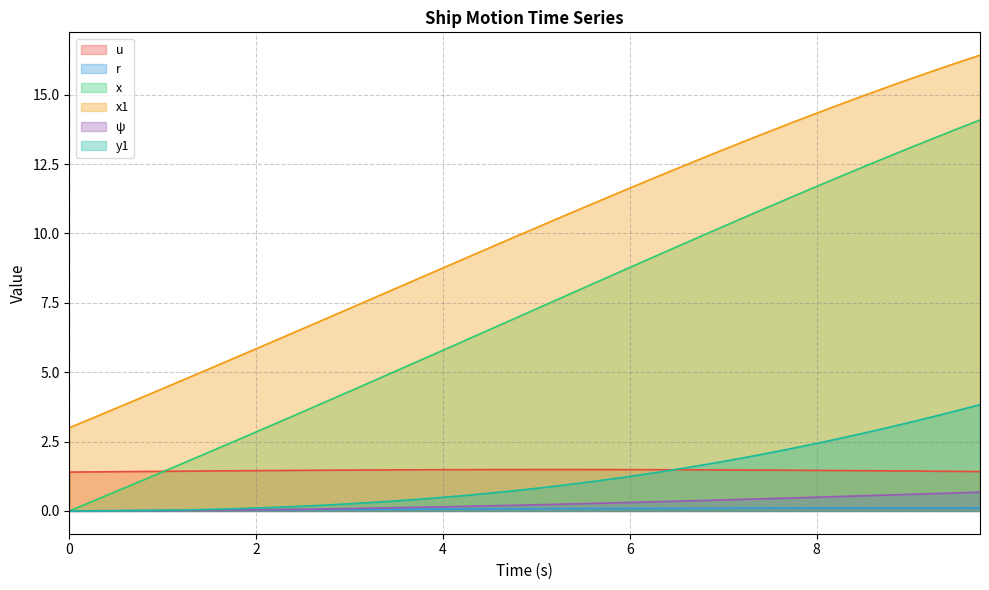

What is the label of the 32nd point from the left?

7.75